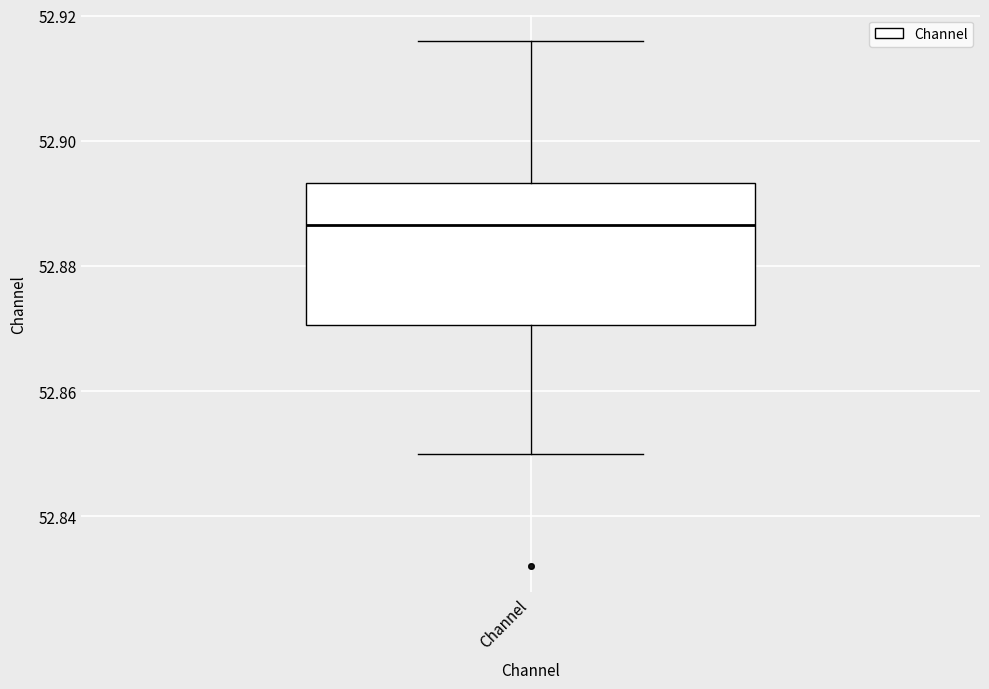

Where is the lower edge of the box for Channel on the y-axis? The values are not printed on the chart, so give them approximately, as read against the axis.

52.870